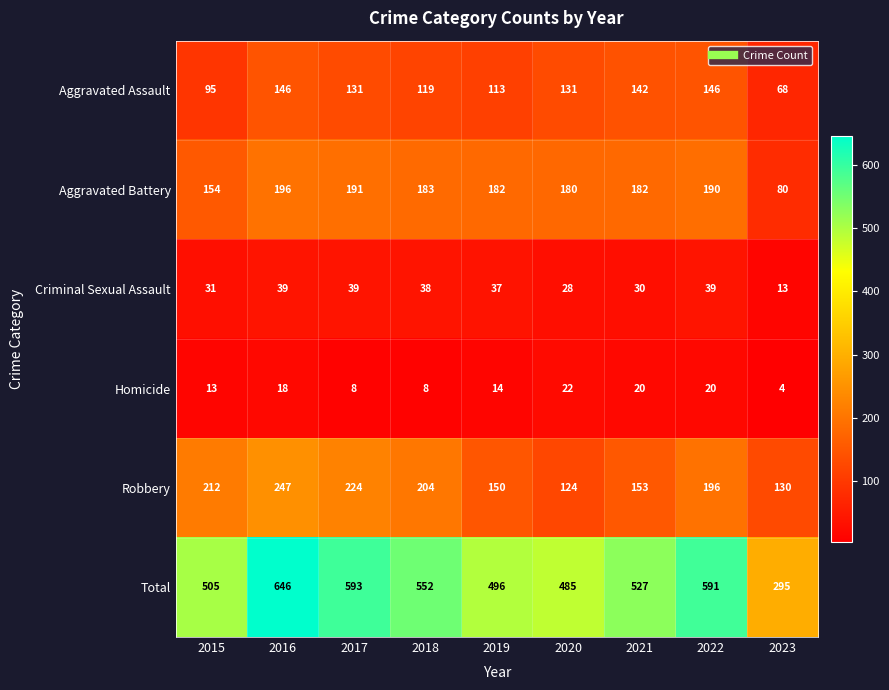

Which series has the largest range (max minus min)?

Total